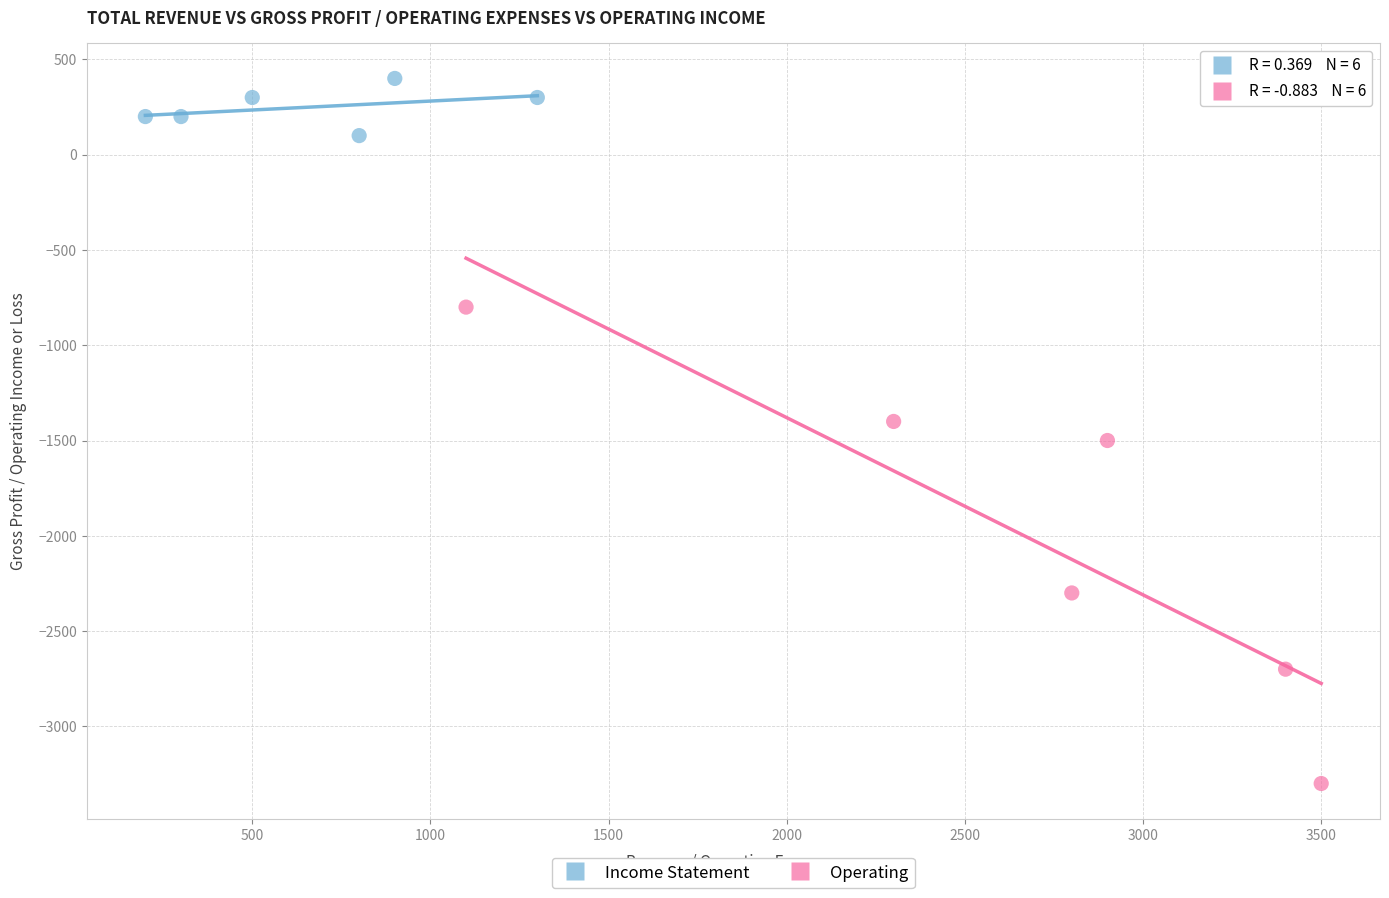

Which series has the largest Y range (max minus min)?

Operating